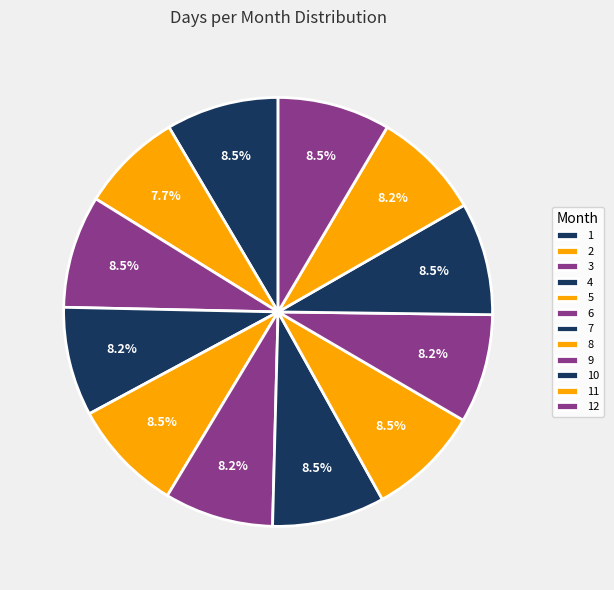

To the nearest percent, what portion does 10 represent?

8%